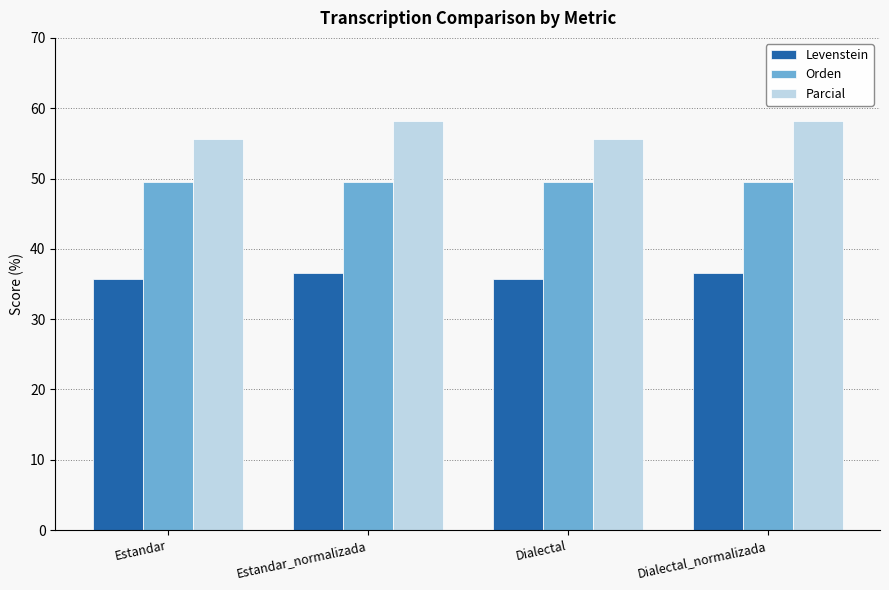

True or false: Orden has a value of 76.7 at Dialectal.

False